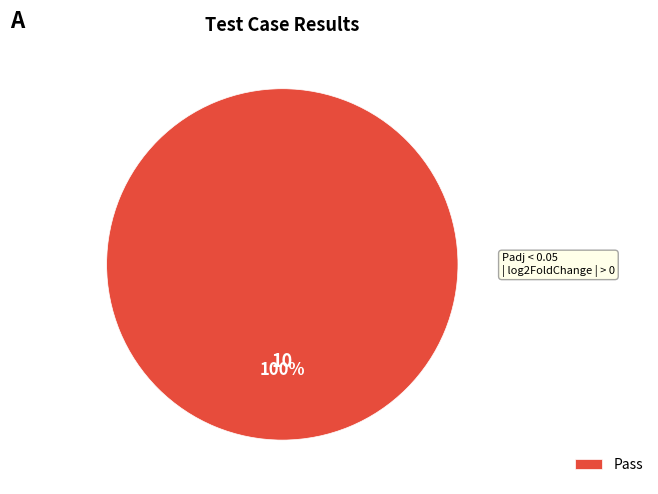

Which category accounts for the majority?

Pass